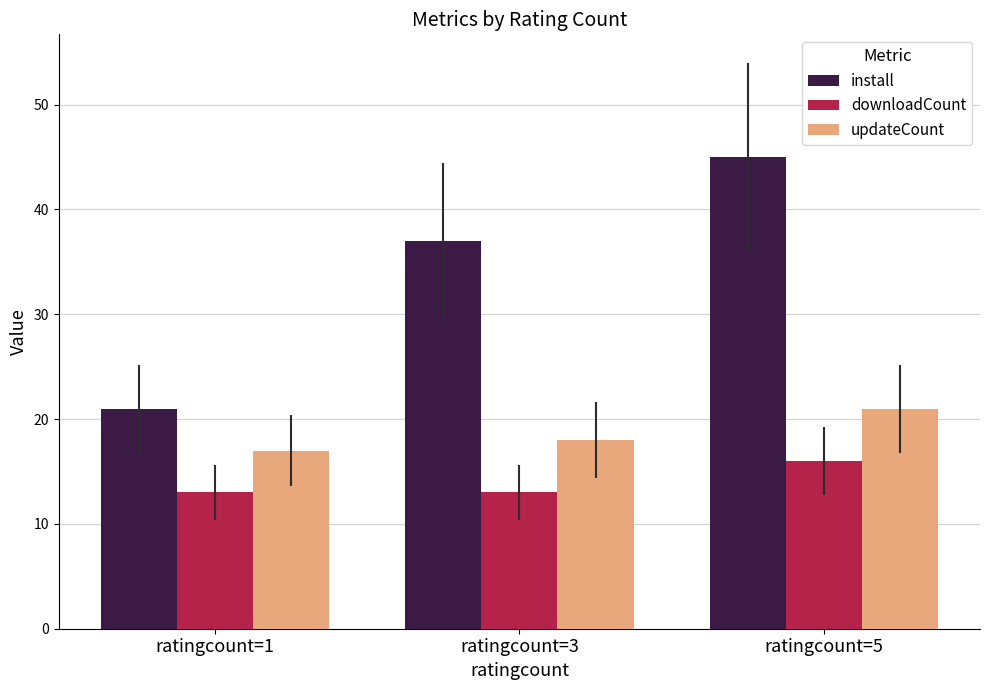

How many bars are there in each group?

3